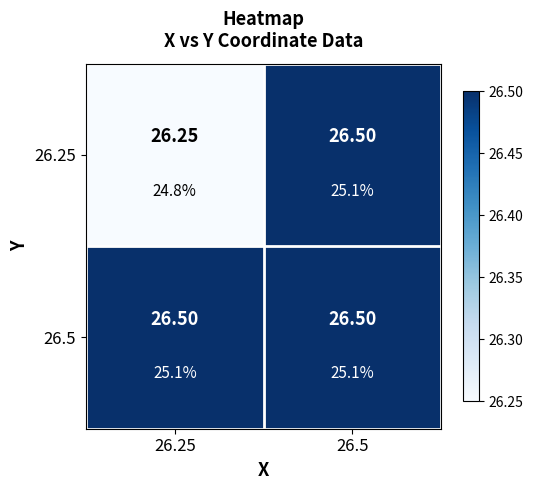

List the series in order of their peak value, highest first.

26.25, 26.5